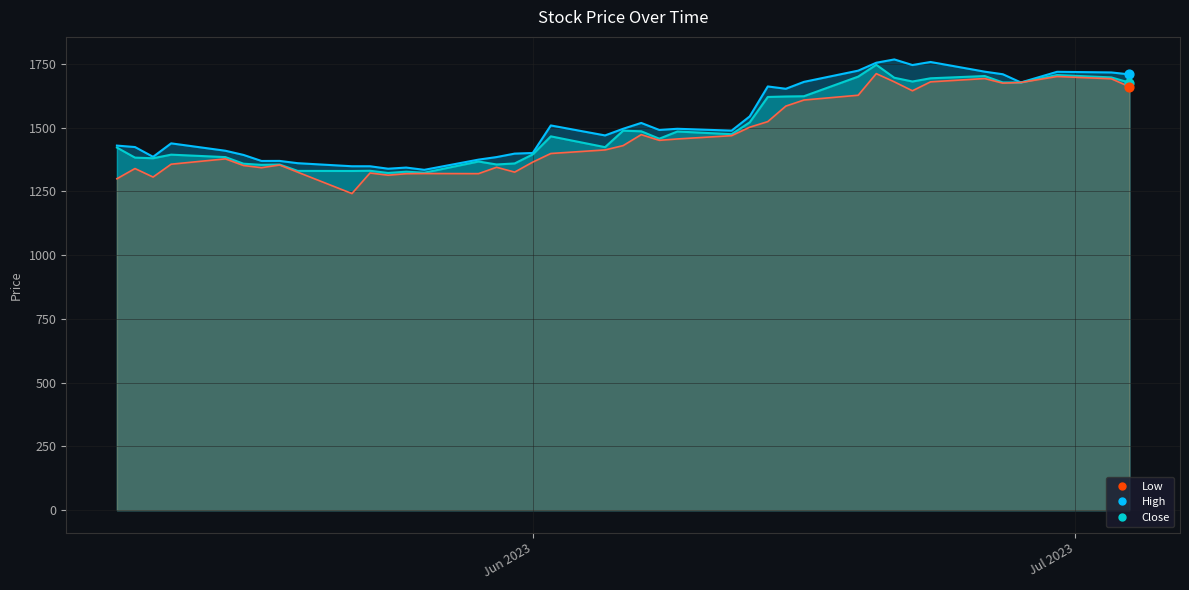

What are all the series names shown in the legend?

Close, High, Low